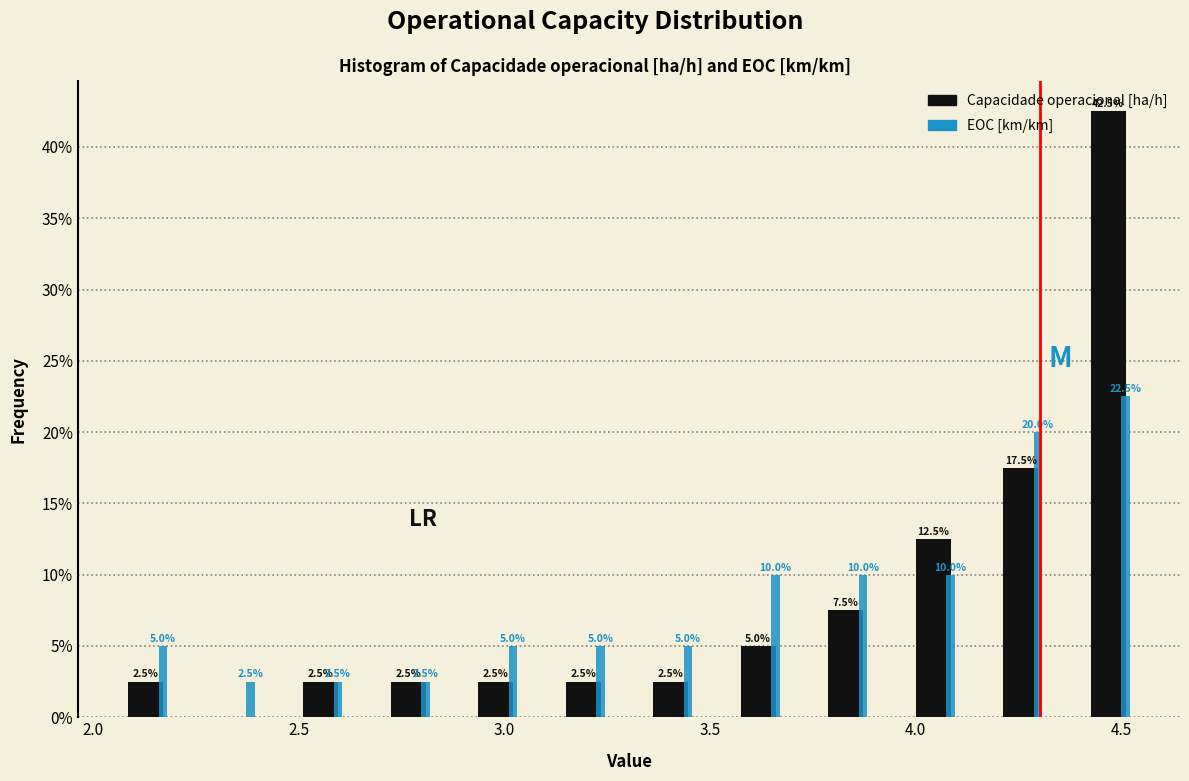

In the Capacidade operacional [ha/h] series, which range on the x-axis has the tallest bar?

4.40 to 4.60